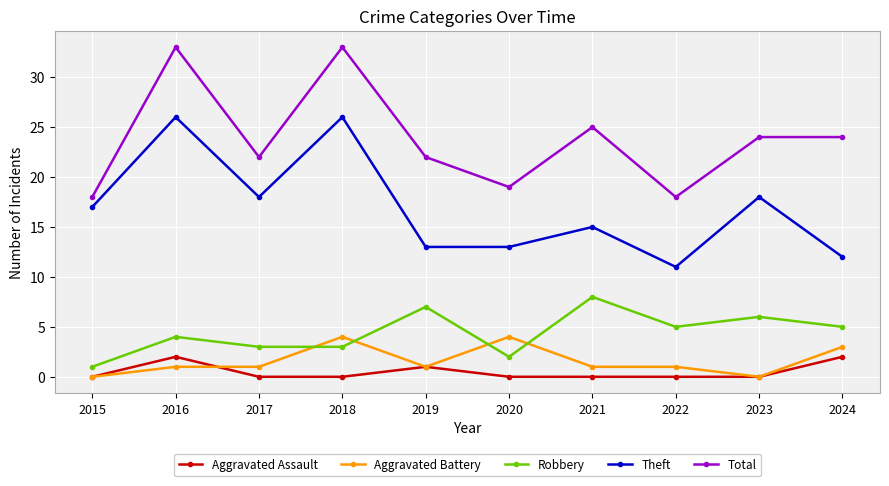

What is the value of the Aggravated Battery point at the 8th from the left?

1